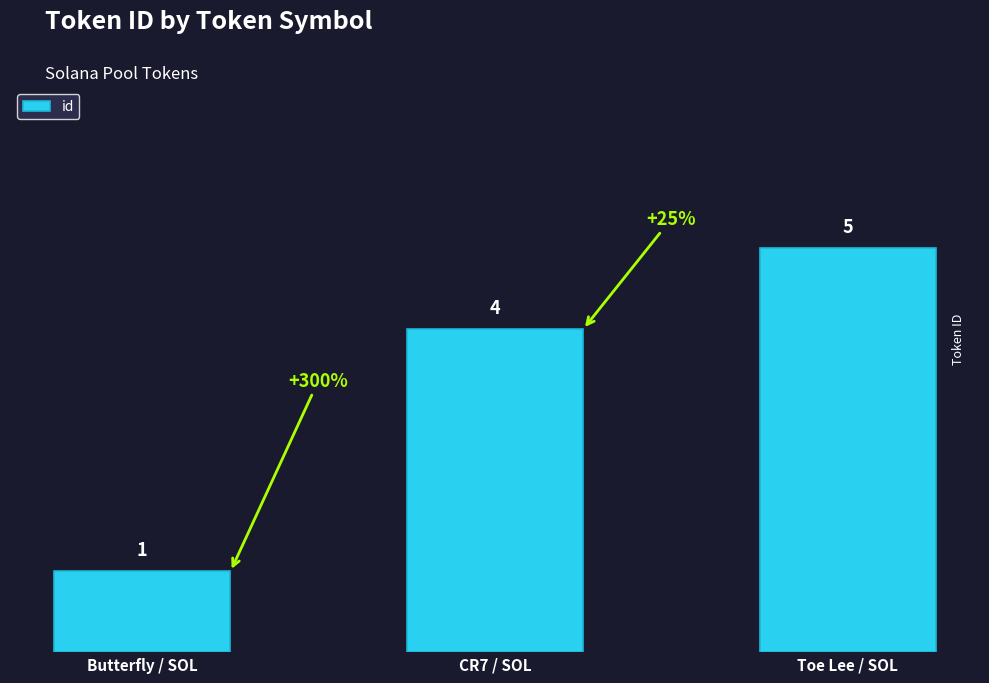

What is the change in value from CR7 / SOL to Toe Lee / SOL?

+1